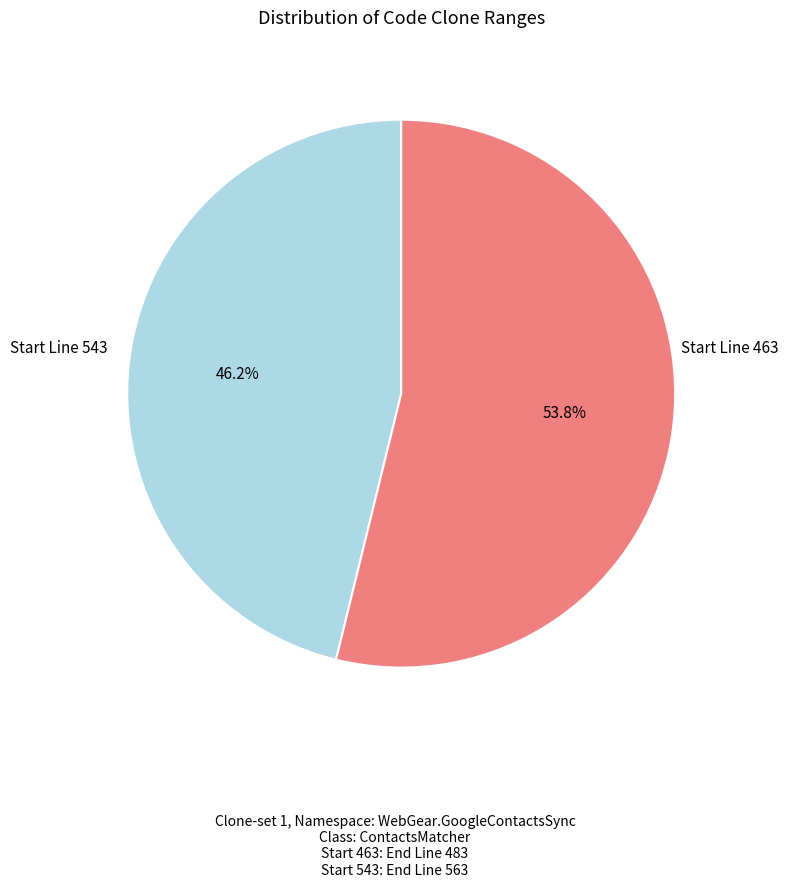

Is there a majority slice in this chart?

Yes